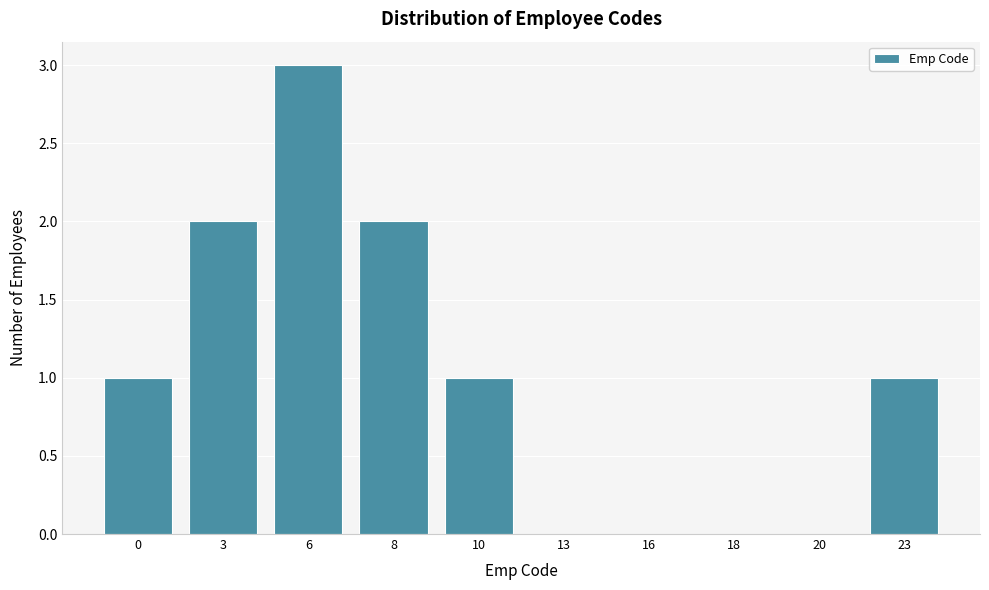

Reading left to right, transcribe all the data shown in this chart.

0=1	3=2	6=3	8=2	10=1	13=0	16=0	18=0	20=0	23=1